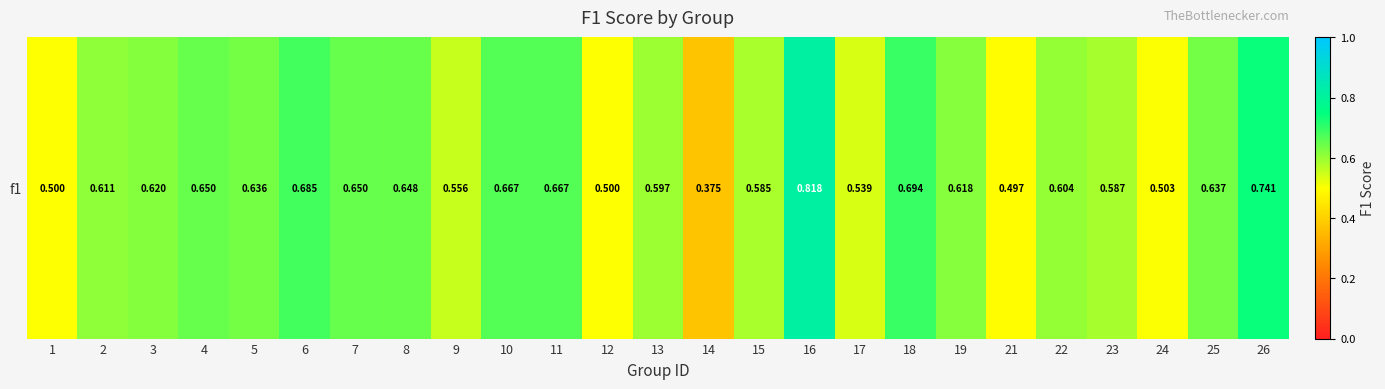

Between 14 and 11, which is larger?

11